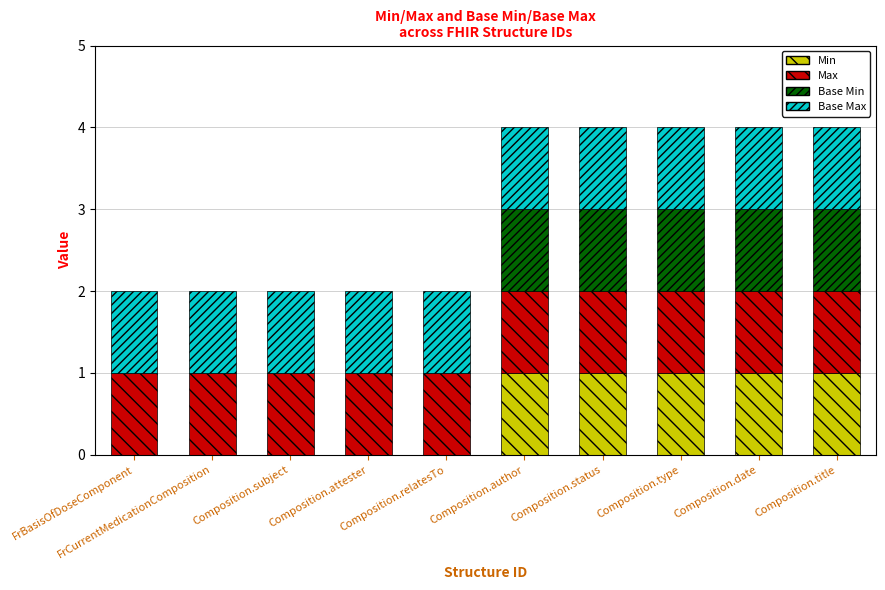

What are all the series names shown in the legend?

Min, Max, Base Min, Base Max